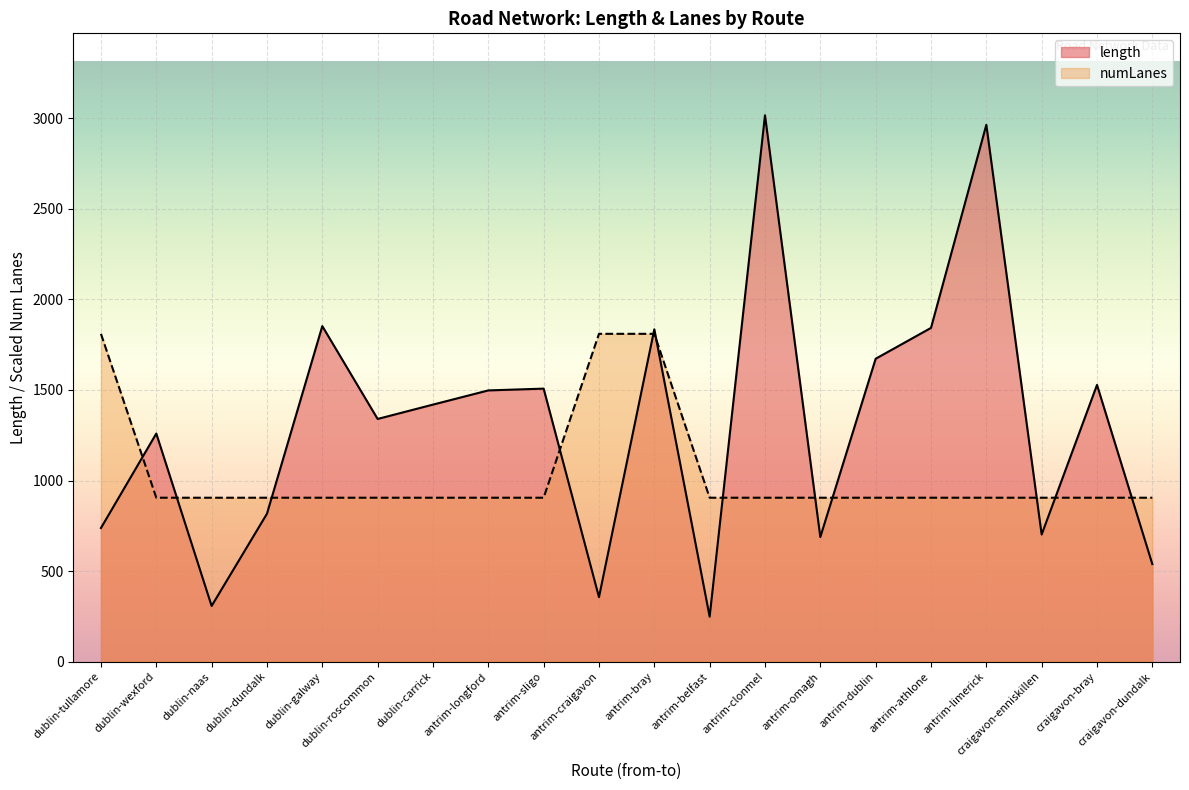

Is it true that length equals 187.2 at antrim-craigavon?

False